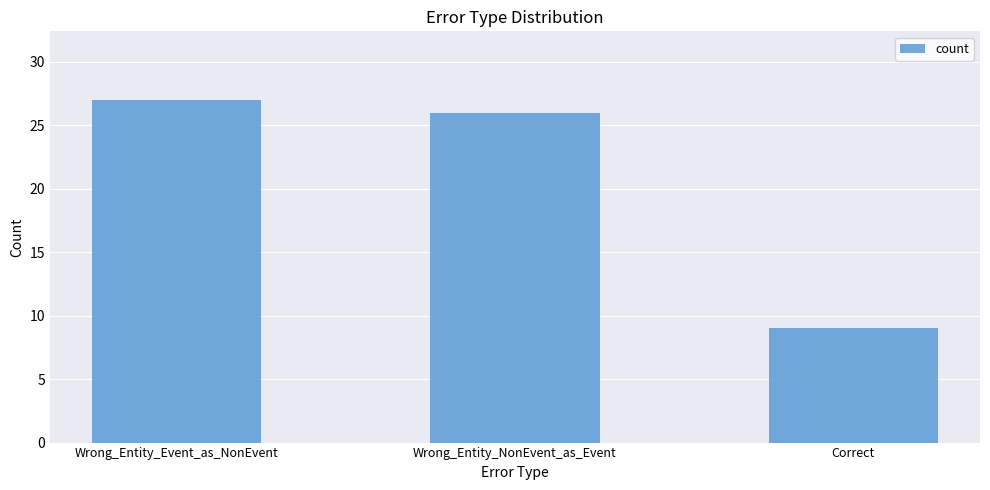

Which label corresponds to the smallest value in the chart?

Correct